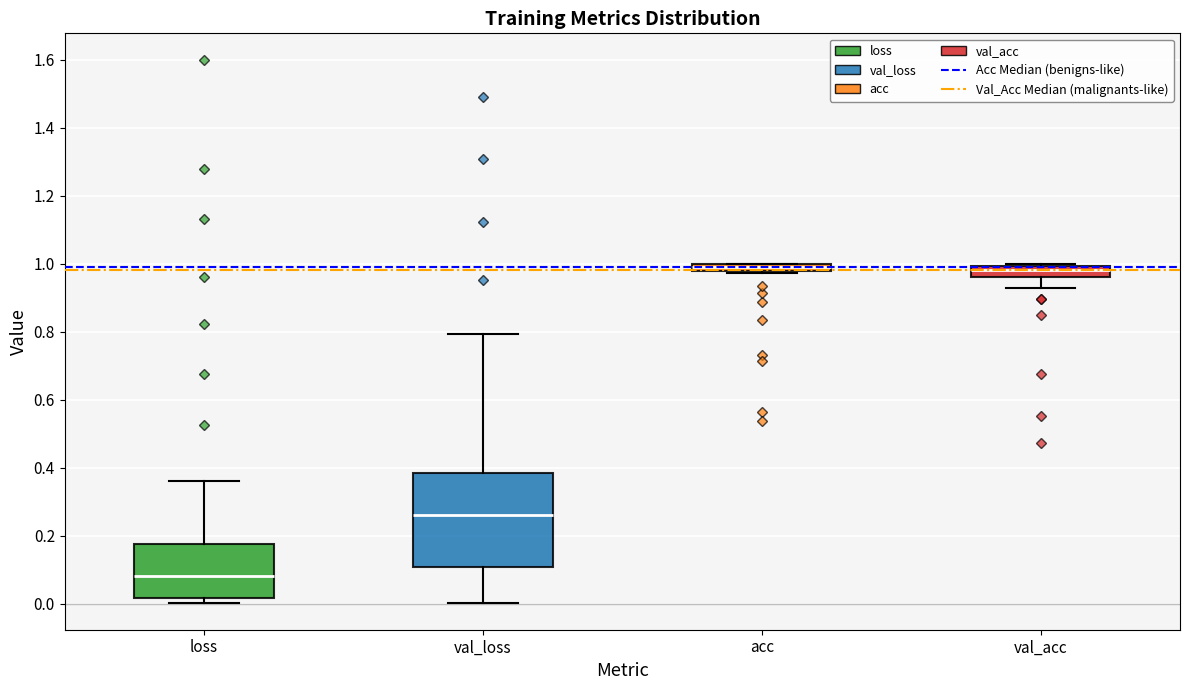

Where does the upper whisker of the box for val_loss end on the y-axis? The values are not printed on the chart, so give them approximately, as read against the axis.

0.80